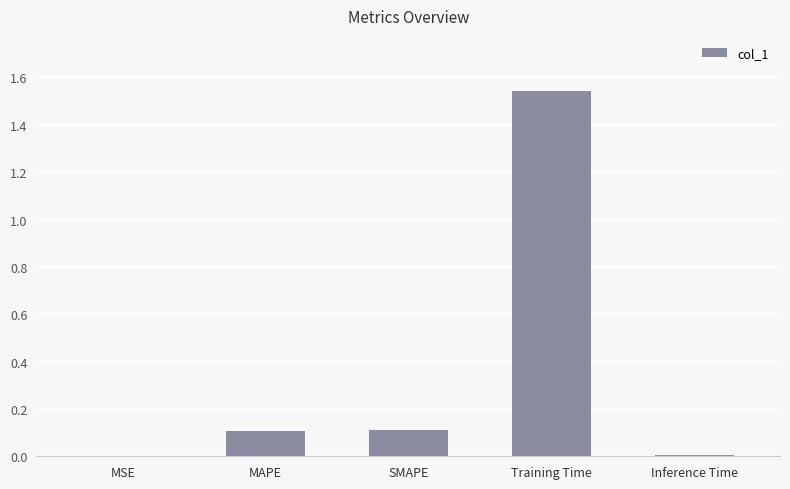

How many data points does each series have?

5